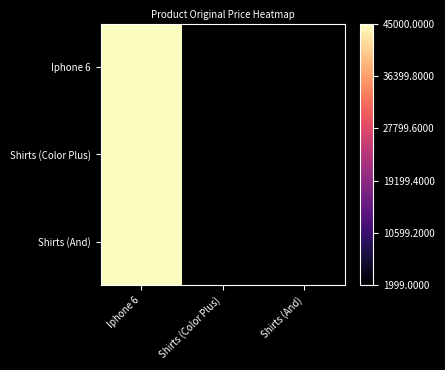

Which has a higher value, Iphone 6 or Shirts (And)?

Iphone 6